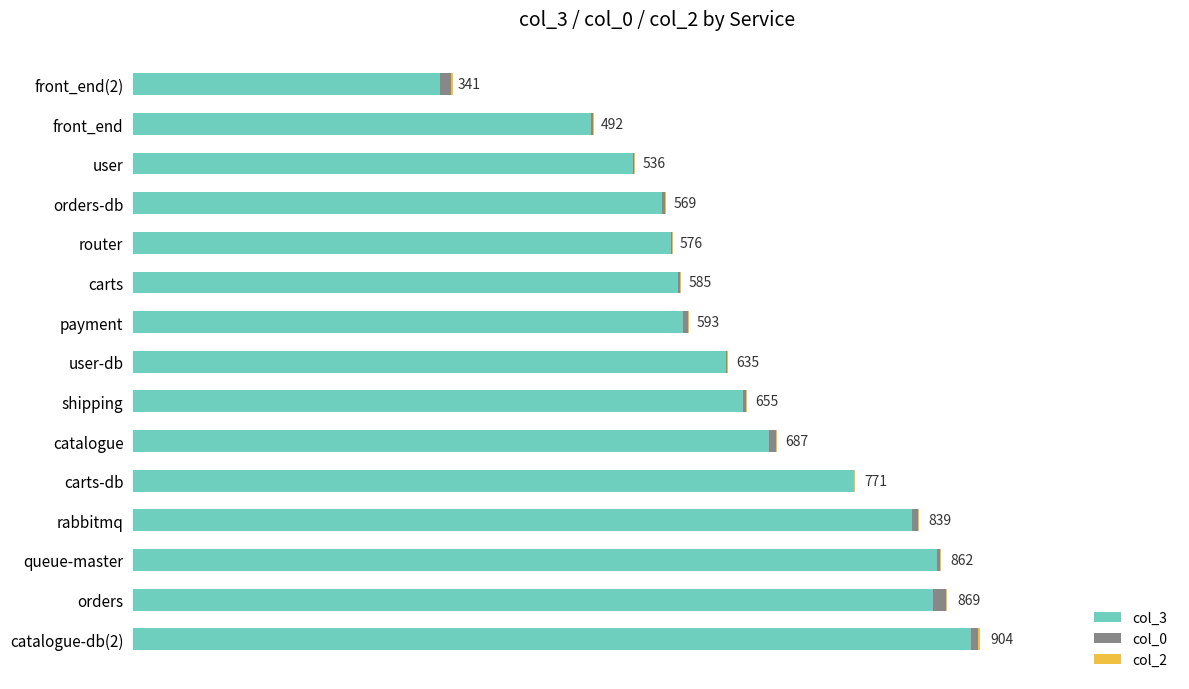

Reading right to left, list all the values displayed in this chart.

col_3: 327	489	534	565	574	582	587	633	651	679	769	831	858	854	894
col_0: 12	2	1	3	1	2	5	1	3	7	1	7	3	14	8
col_2: 2	1	1	1	1	1	1	1	1	1	1	1	1	1	2